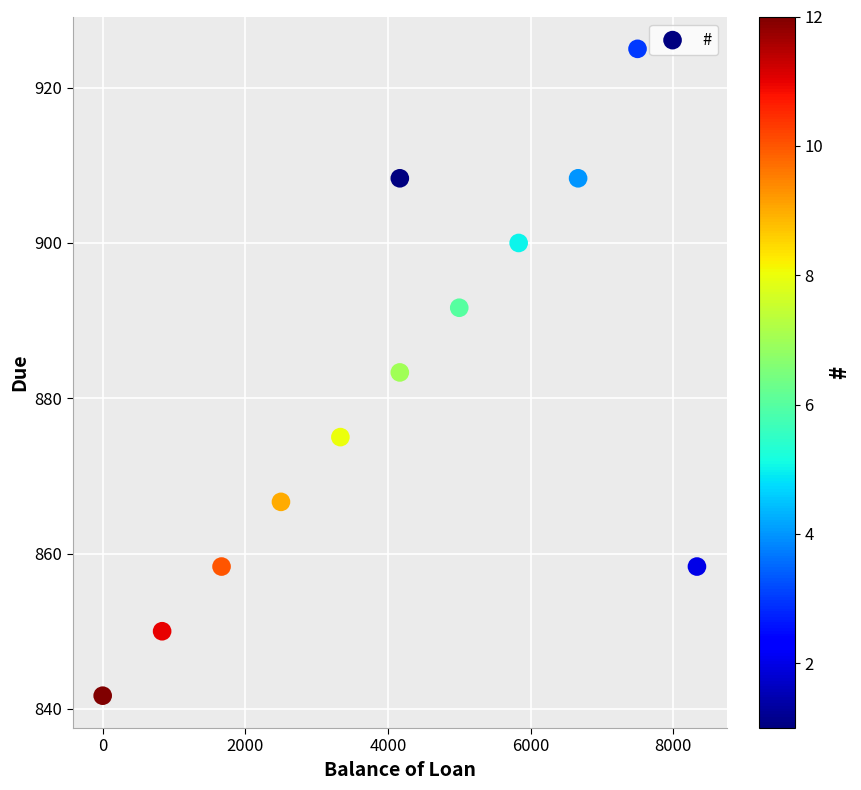

What is the average X value?

4166.7